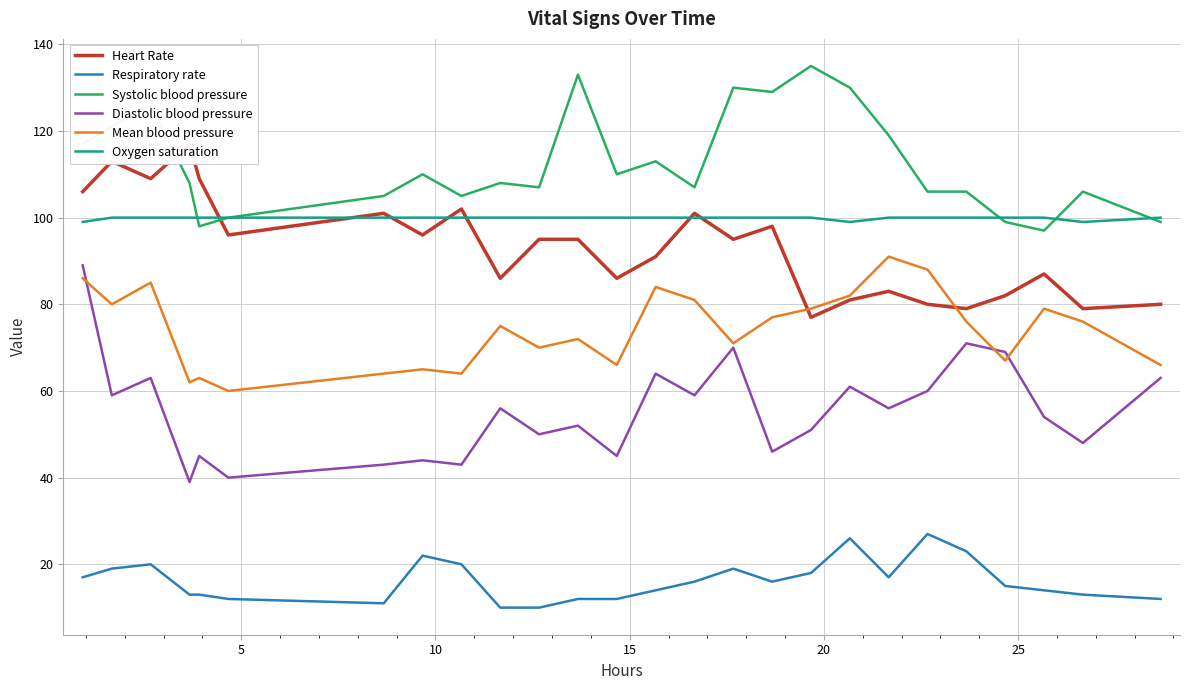

What is the highest value of the Mean blood pressure series?

91